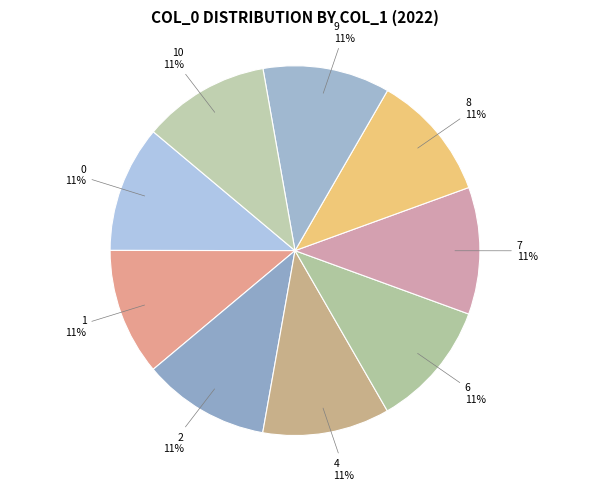

How many slices are in this pie chart?

9